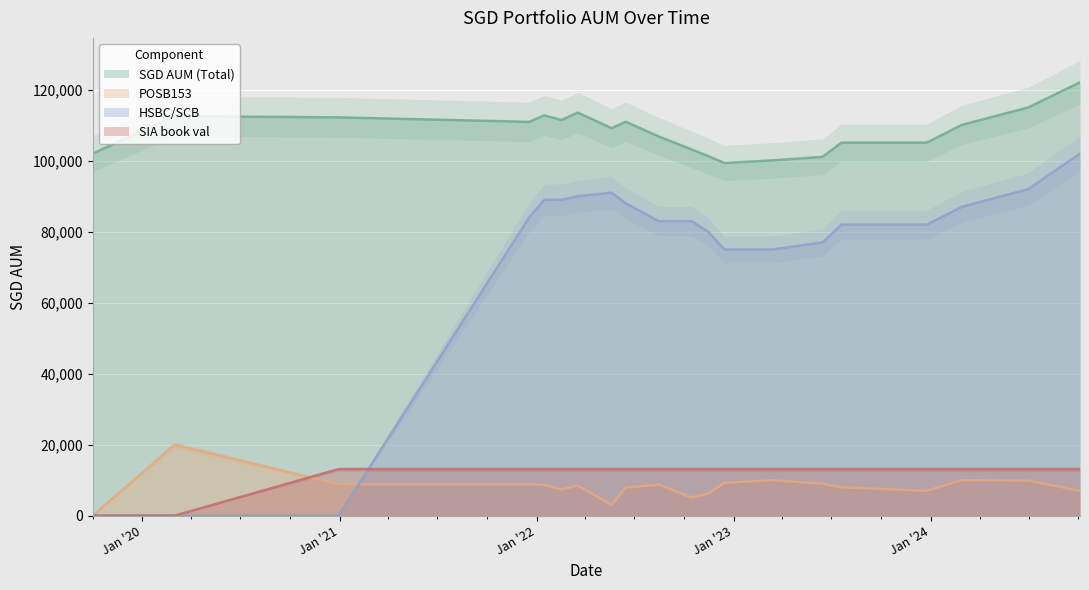

True or false: SIA book val and SGD AUM (Total) intersect in this chart.

False